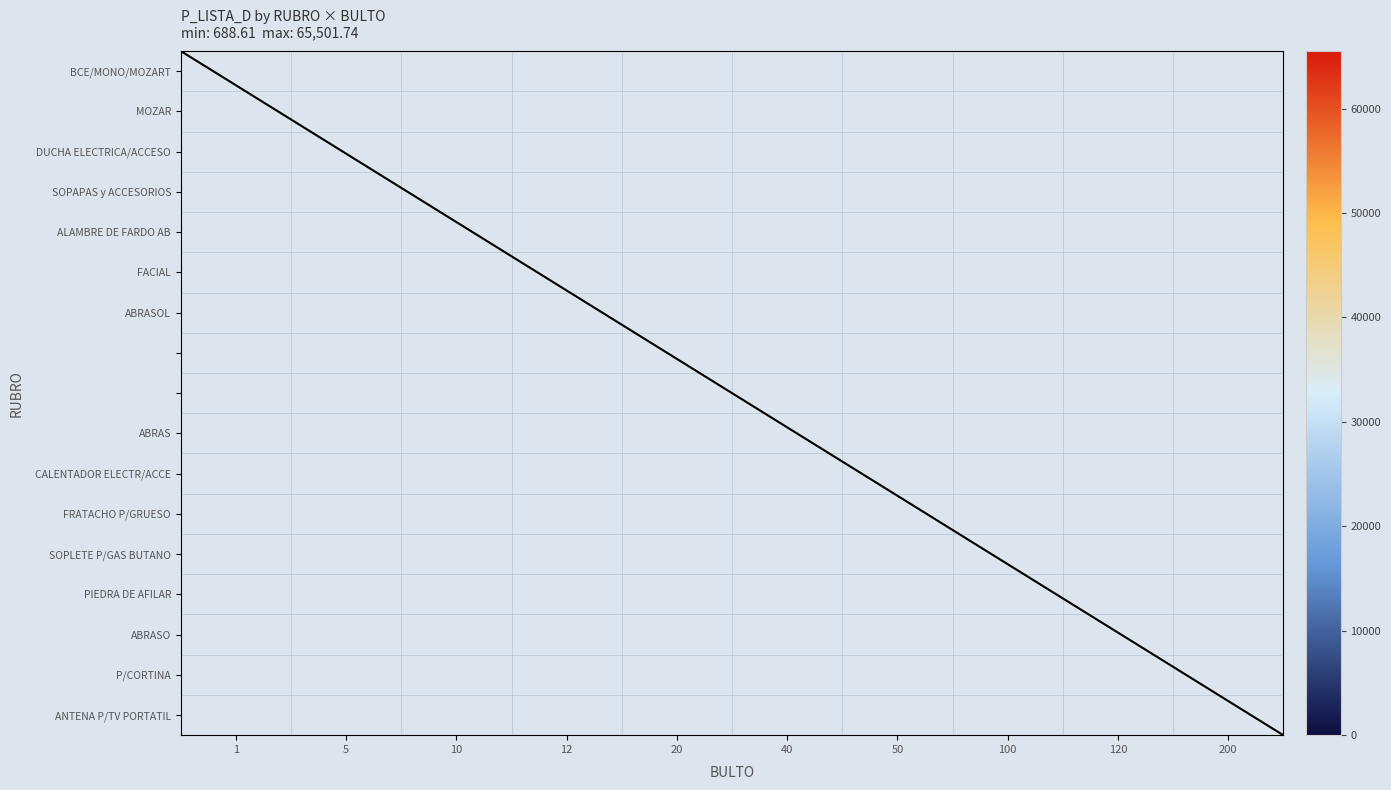

What is the minimum value shown in the chart?

688.6